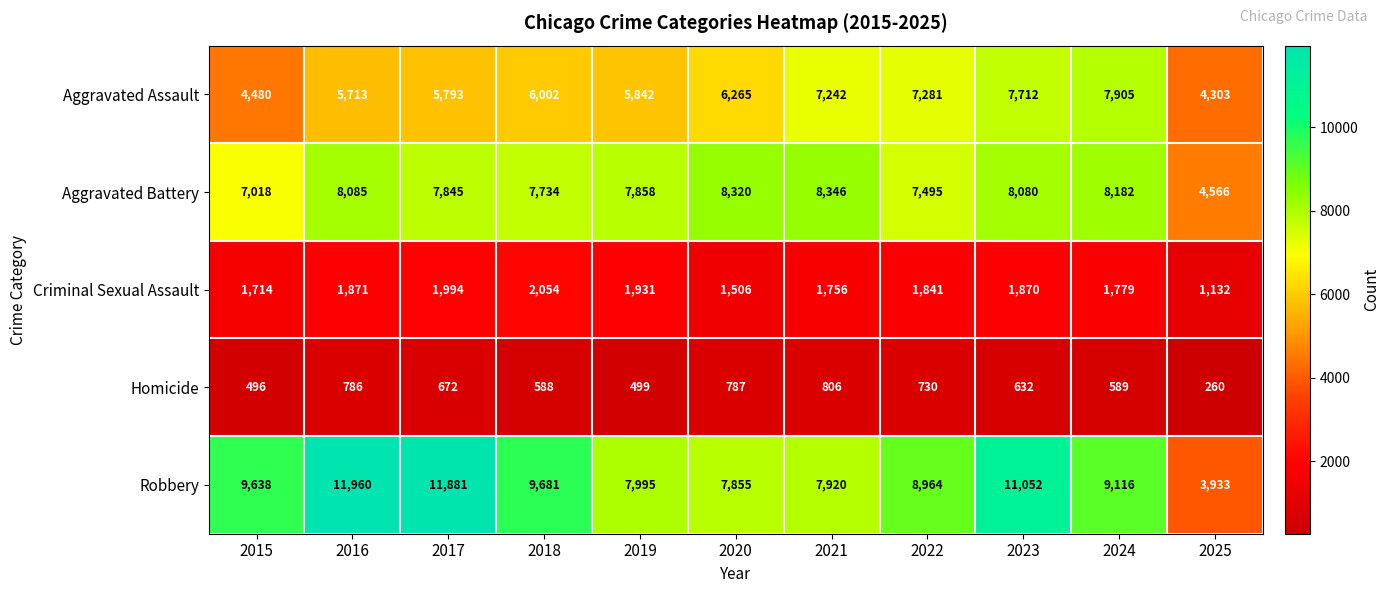

Which series has the widest spread of values?

Robbery